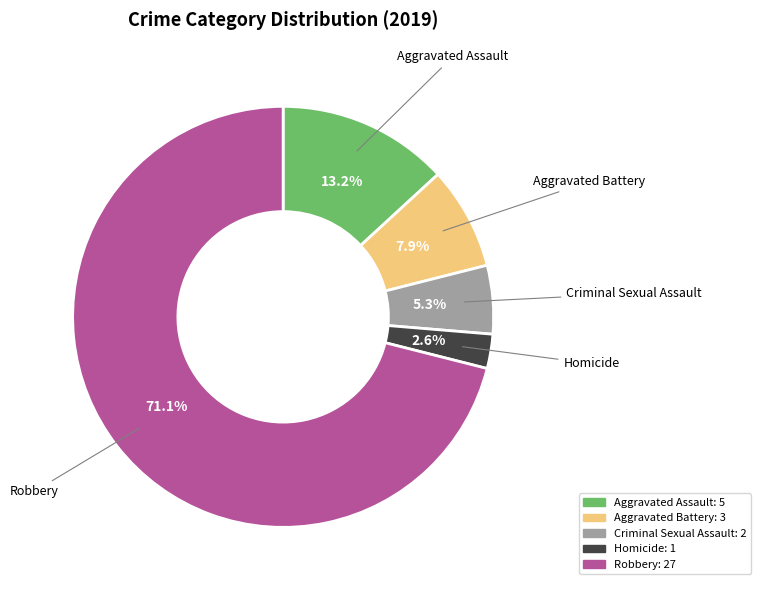

What percentage is the Criminal Sexual Assault slice, to the nearest percent?

5%